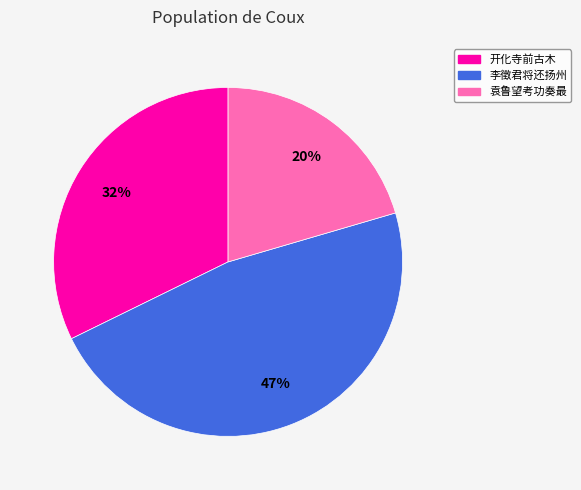

To the nearest percent, what is the difference between the largest and smallest slice percentages?

27%